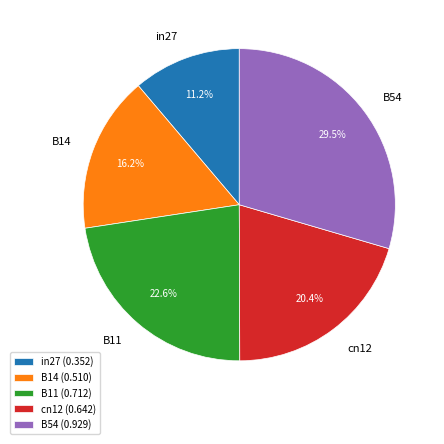

To the nearest percent, what percentage of the pie is in27?

11%